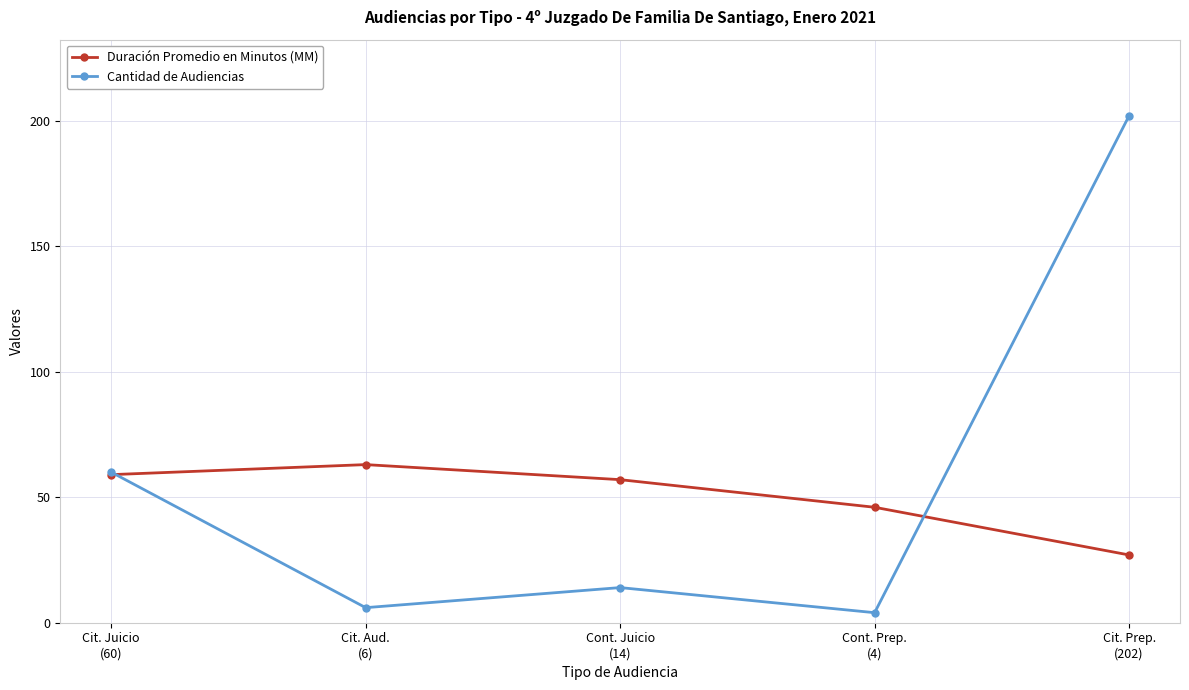

At which category does Duración Promedio en Minutos (MM) reach its first local peak?

Cit. Aud.
(6)